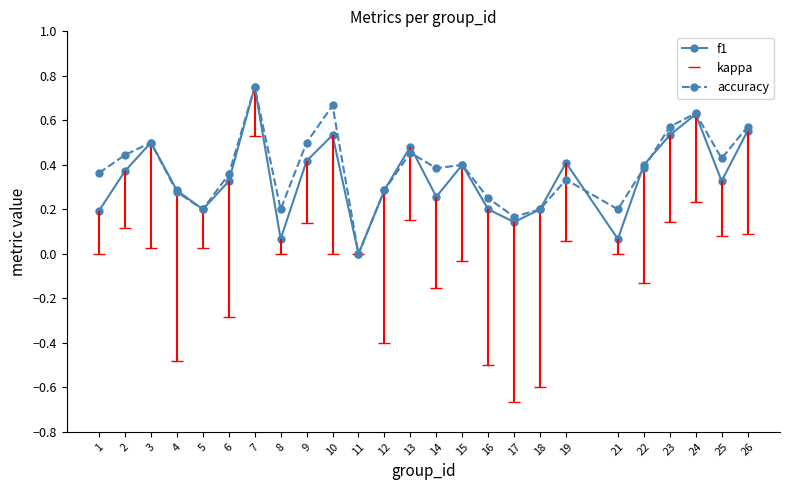

What is the spread (max minus min) of values at 1?

0.4